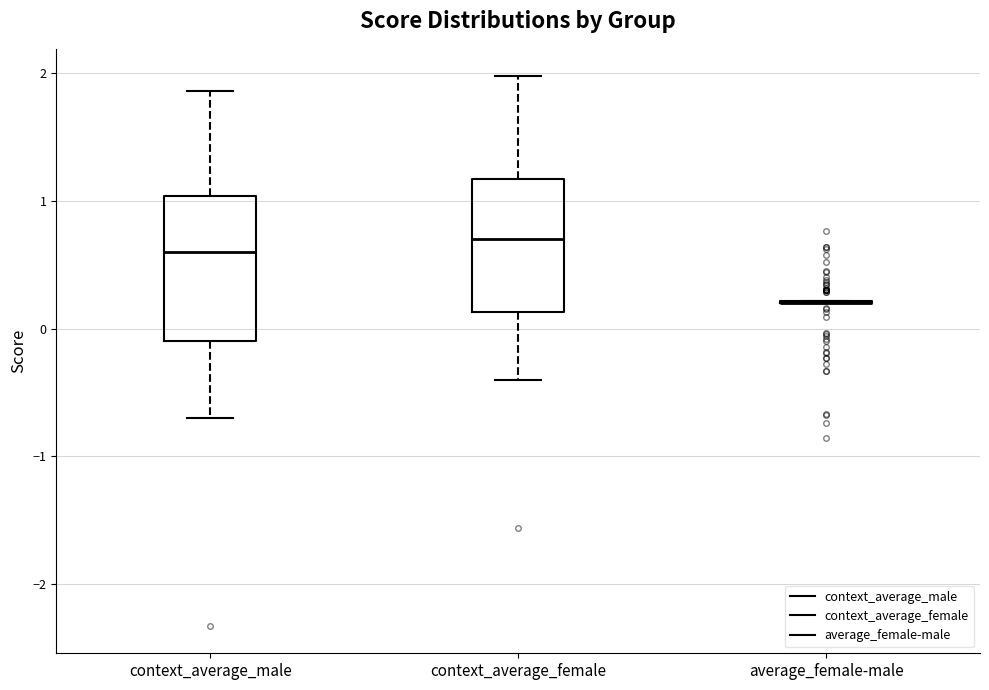

Where is the lower edge of the box for context_average_male on the y-axis? The values are not printed on the chart, so give them approximately, as read against the axis.

-0.1